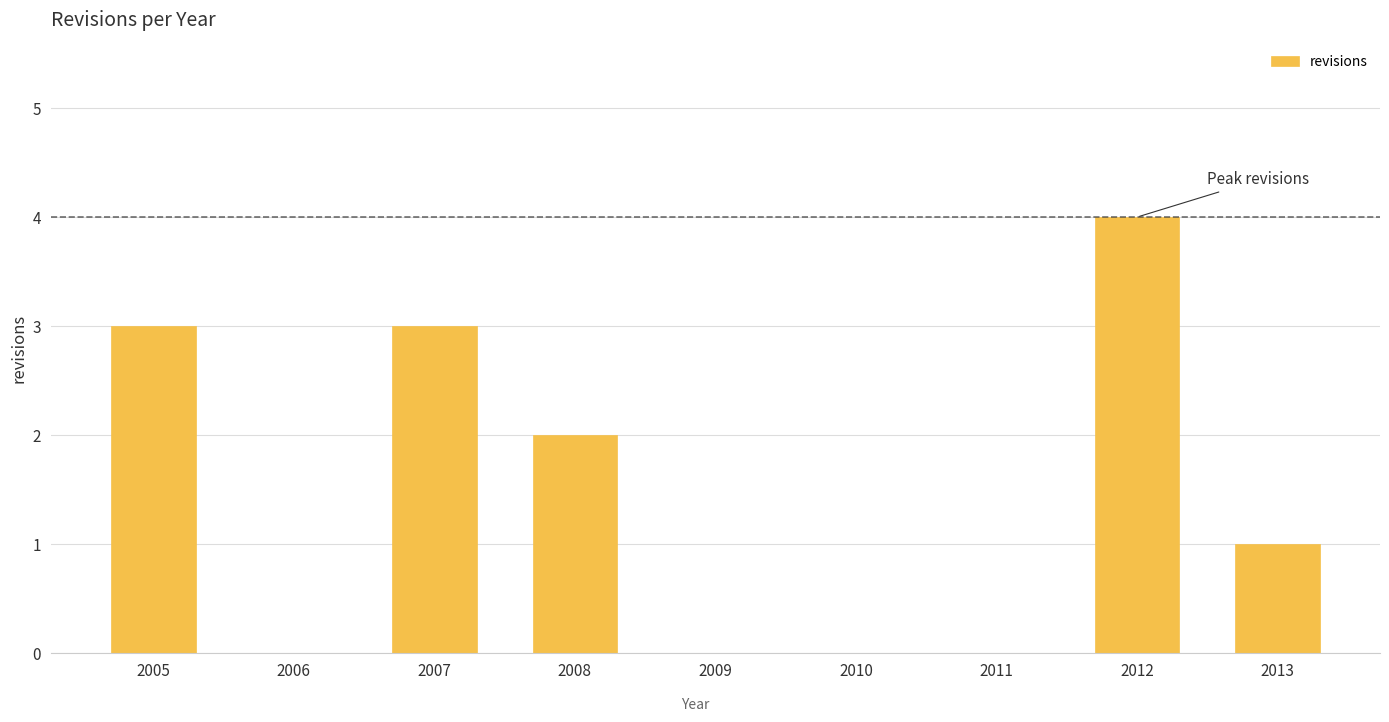

Which label corresponds to the largest value in the chart?

2012